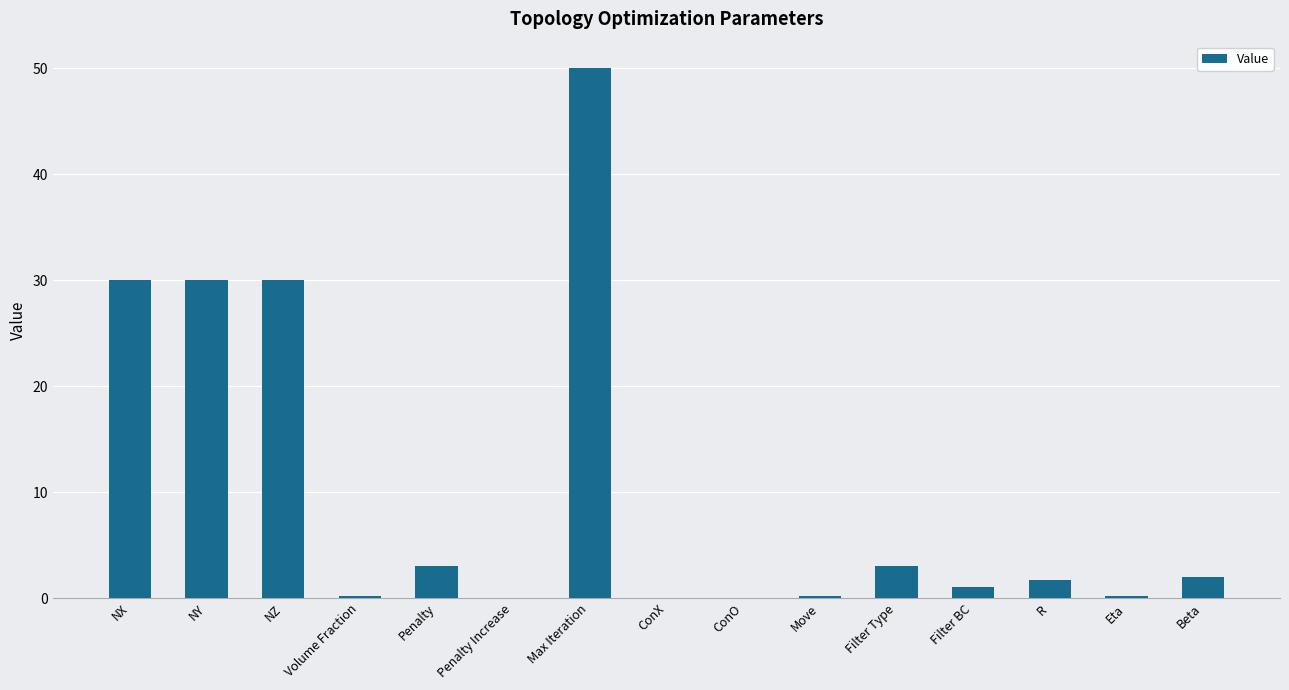

What is the sum of all values?

151.3